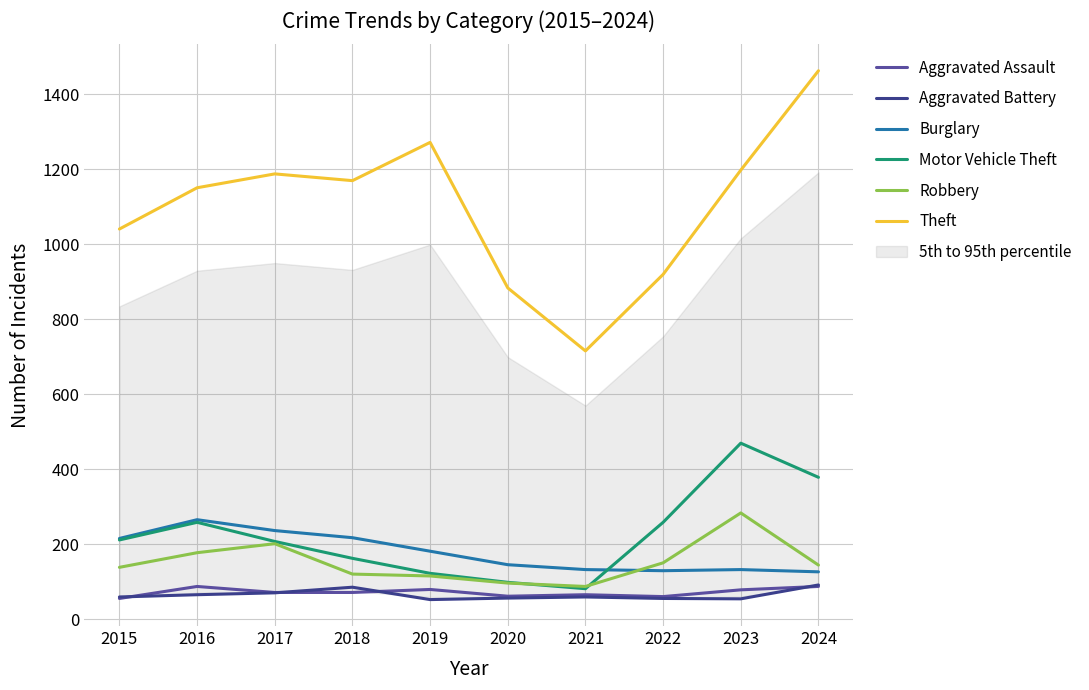

True or false: Burglary and Theft intersect in this chart.

False